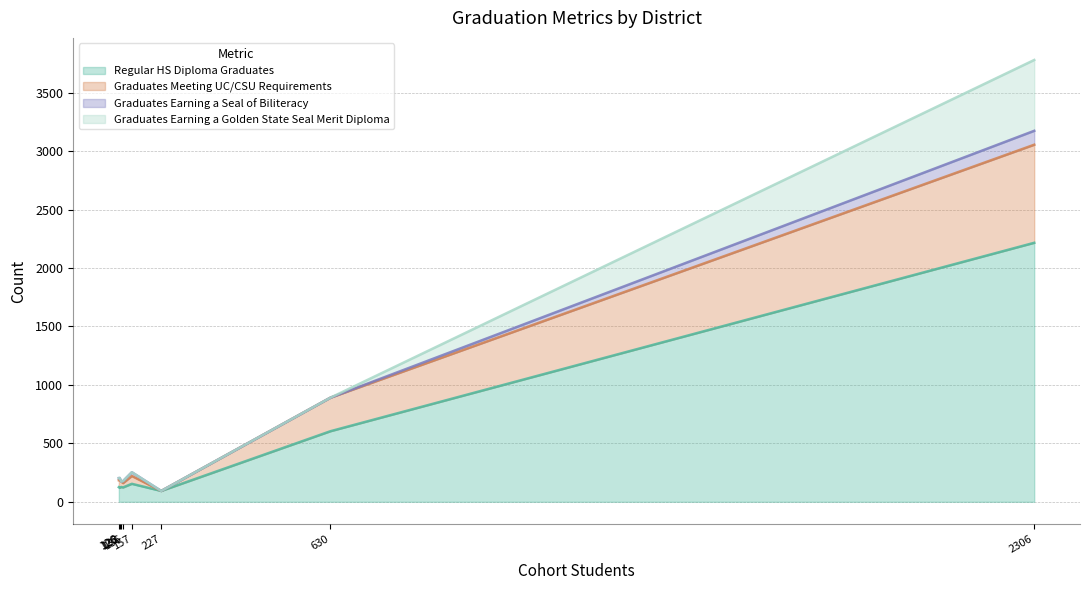

What is the maximum value for Regular HS Diploma Graduates?

2216